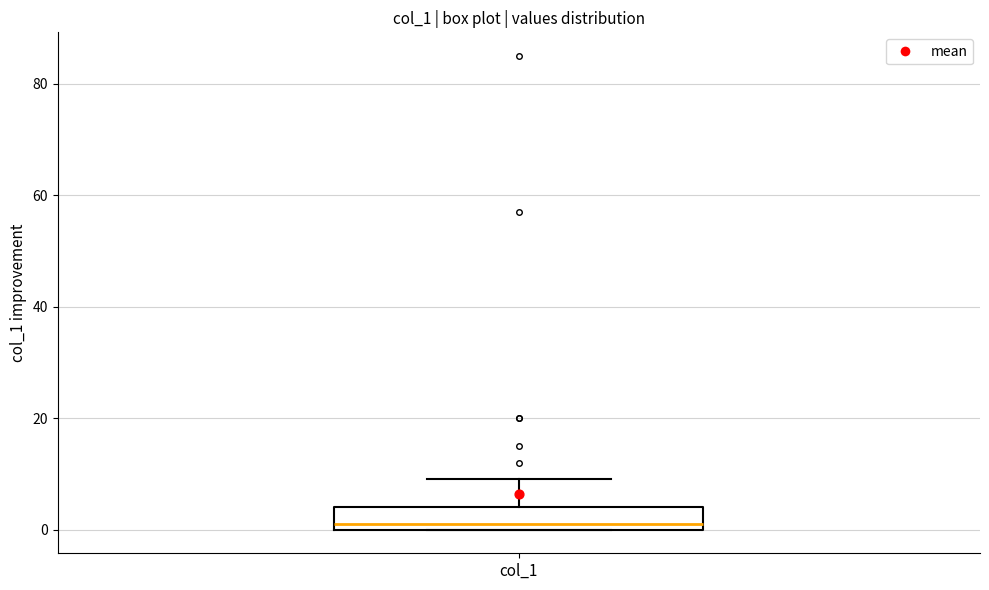

Where is the upper edge of the box for col_1 on the y-axis? The values are not printed on the chart, so give them approximately, as read against the axis.

4